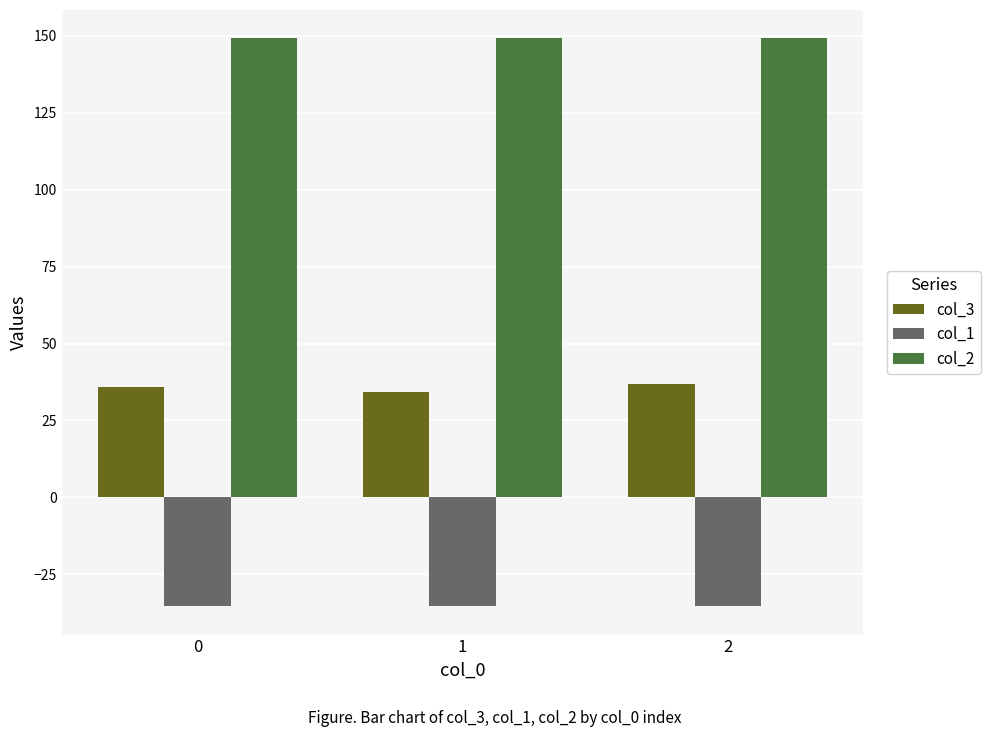

What is the sum of all col_2 values?

447.5